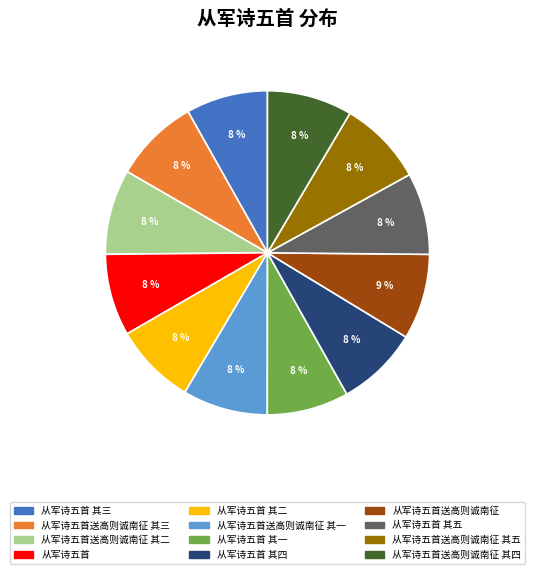

Does 从军诗五首送高则诚南征 其二 account for over 50% of the chart?

No